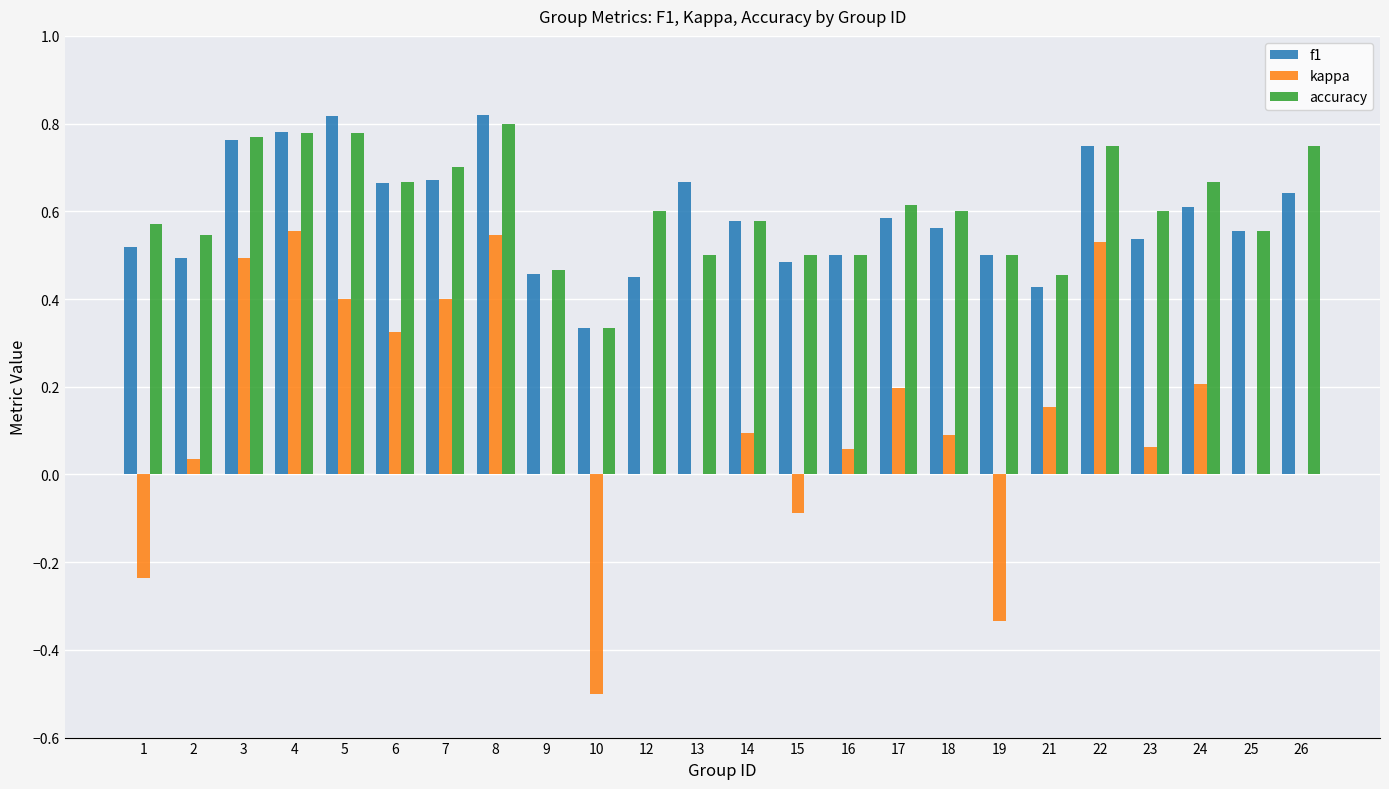

What is the total value across all series at 17?

1.4